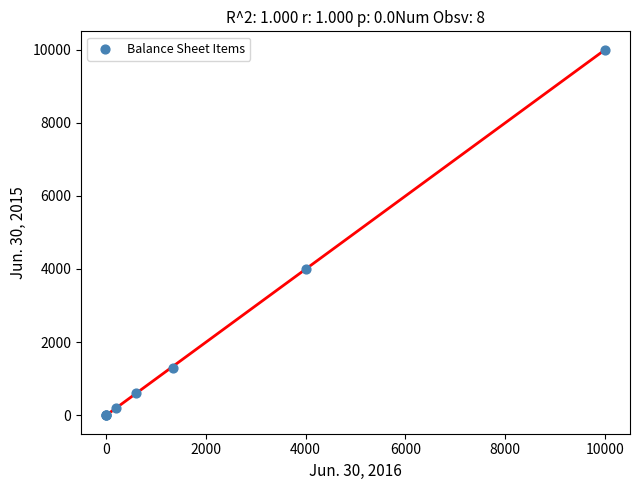

What Y value in the scatter plot is closest to 5000?

4009.2